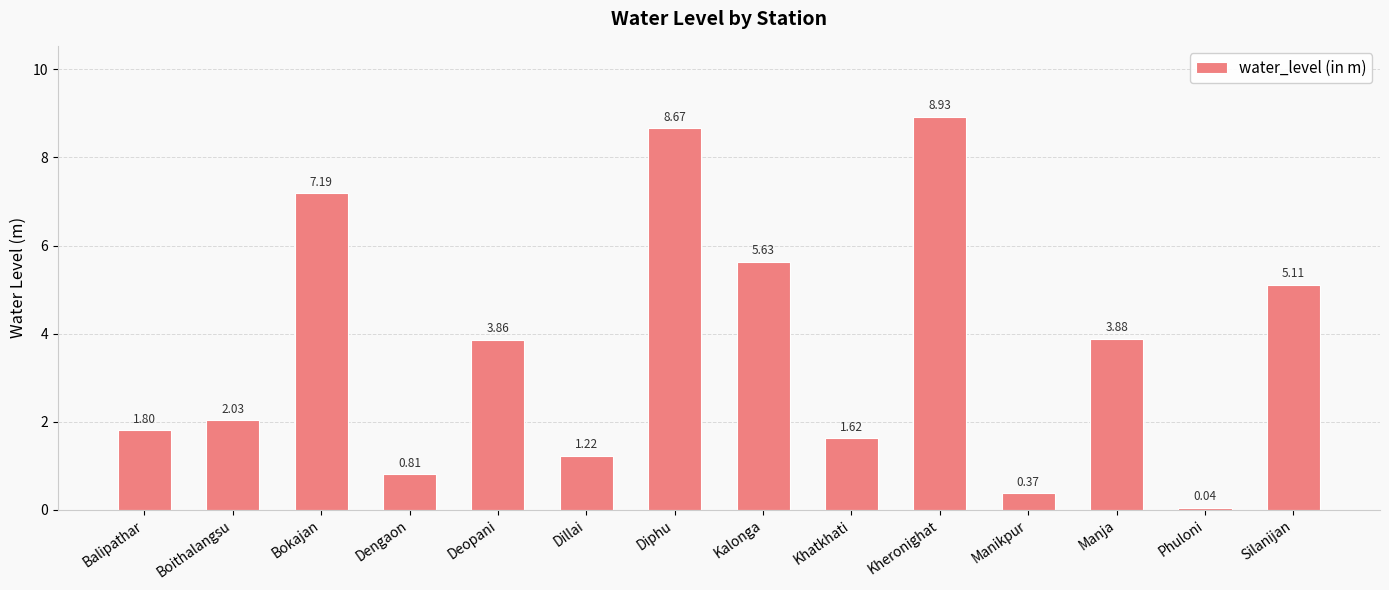

What is the ratio of the value at Dillai to the value at Boithalangsu?

0.6